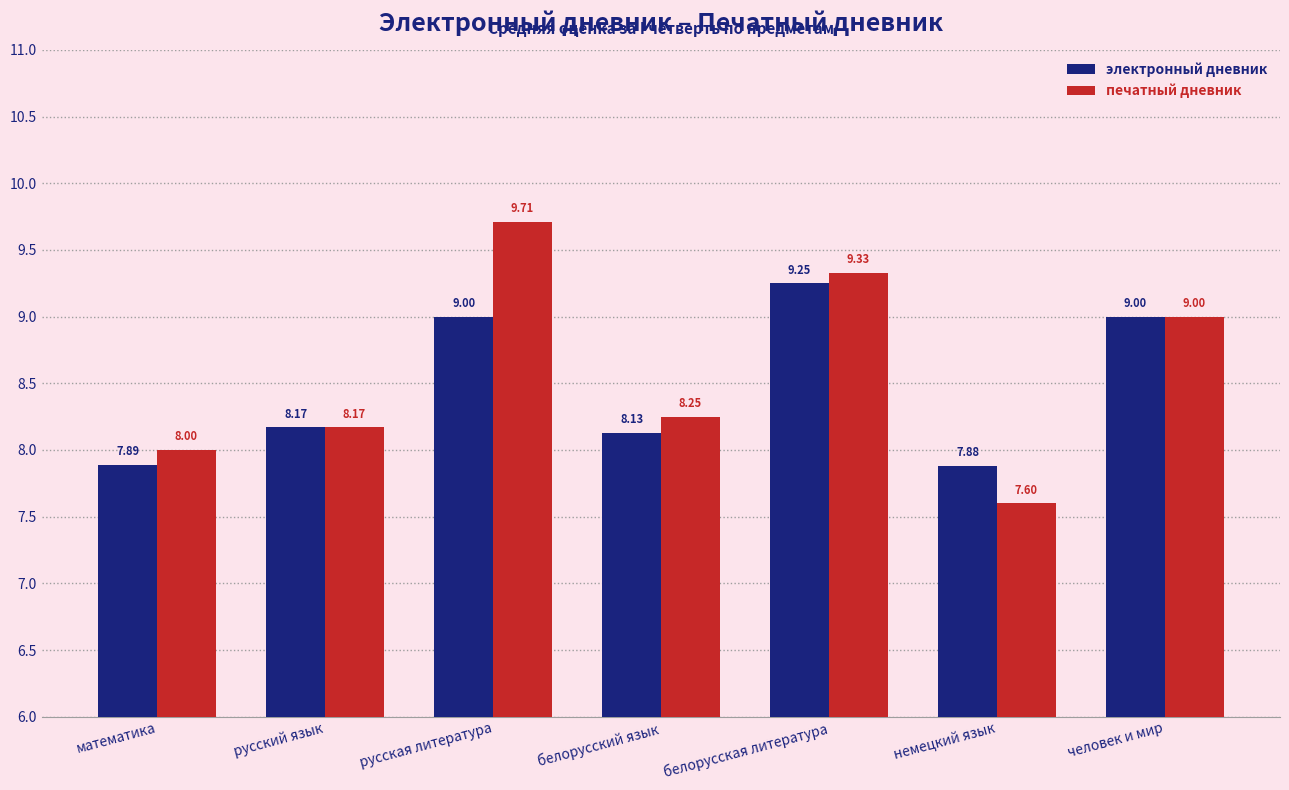

Rank the series by their maximum value, from lowest to highest.

электронный дневник, печатный дневник